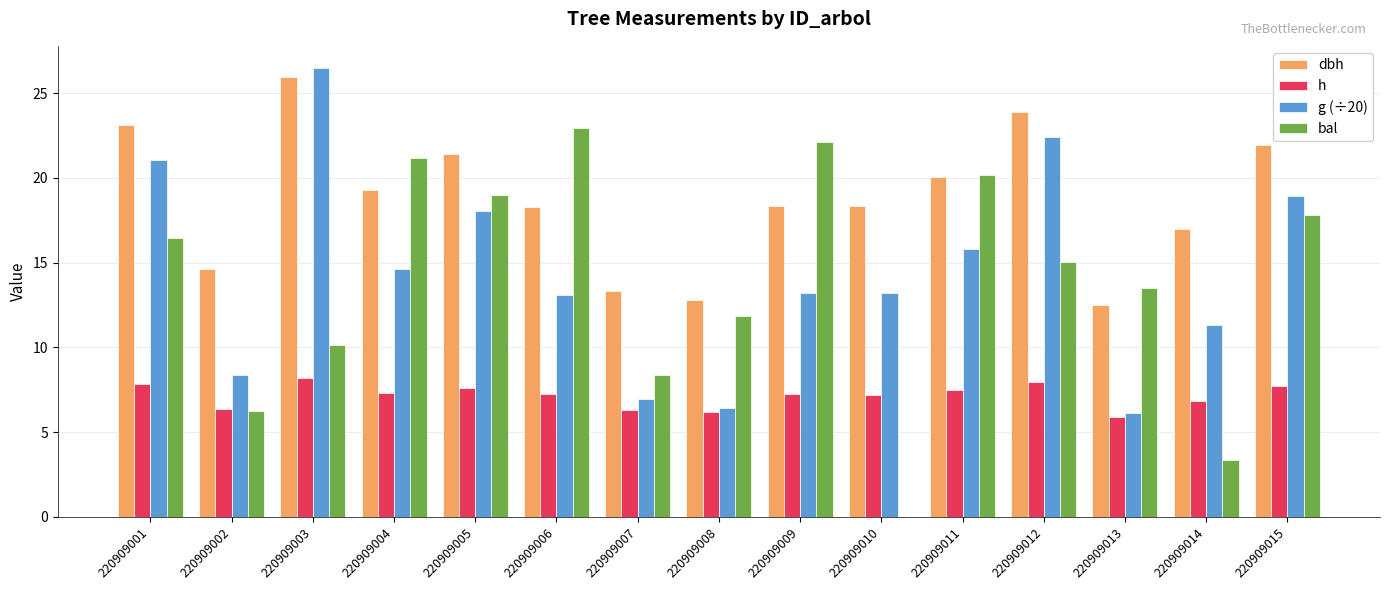

What is the maximum value for h?

8.2